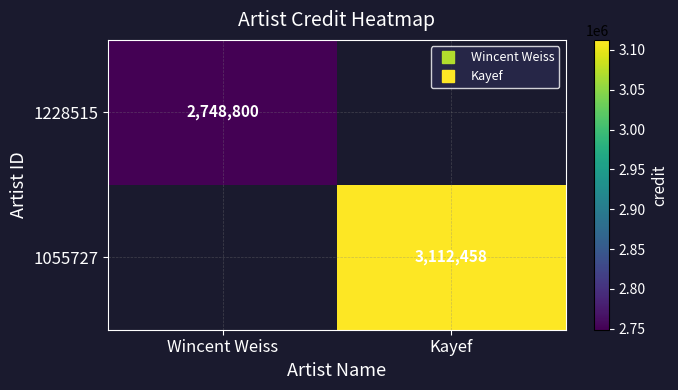

Rank the series by their maximum value, from lowest to highest.

1228515, 1055727